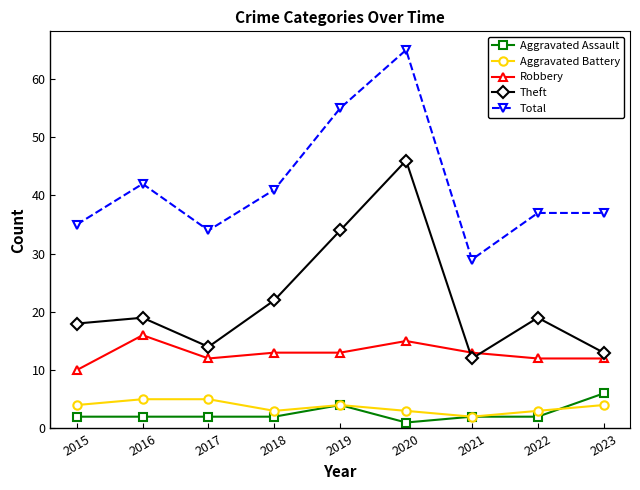

At which label does Robbery first exceed 13?

2016